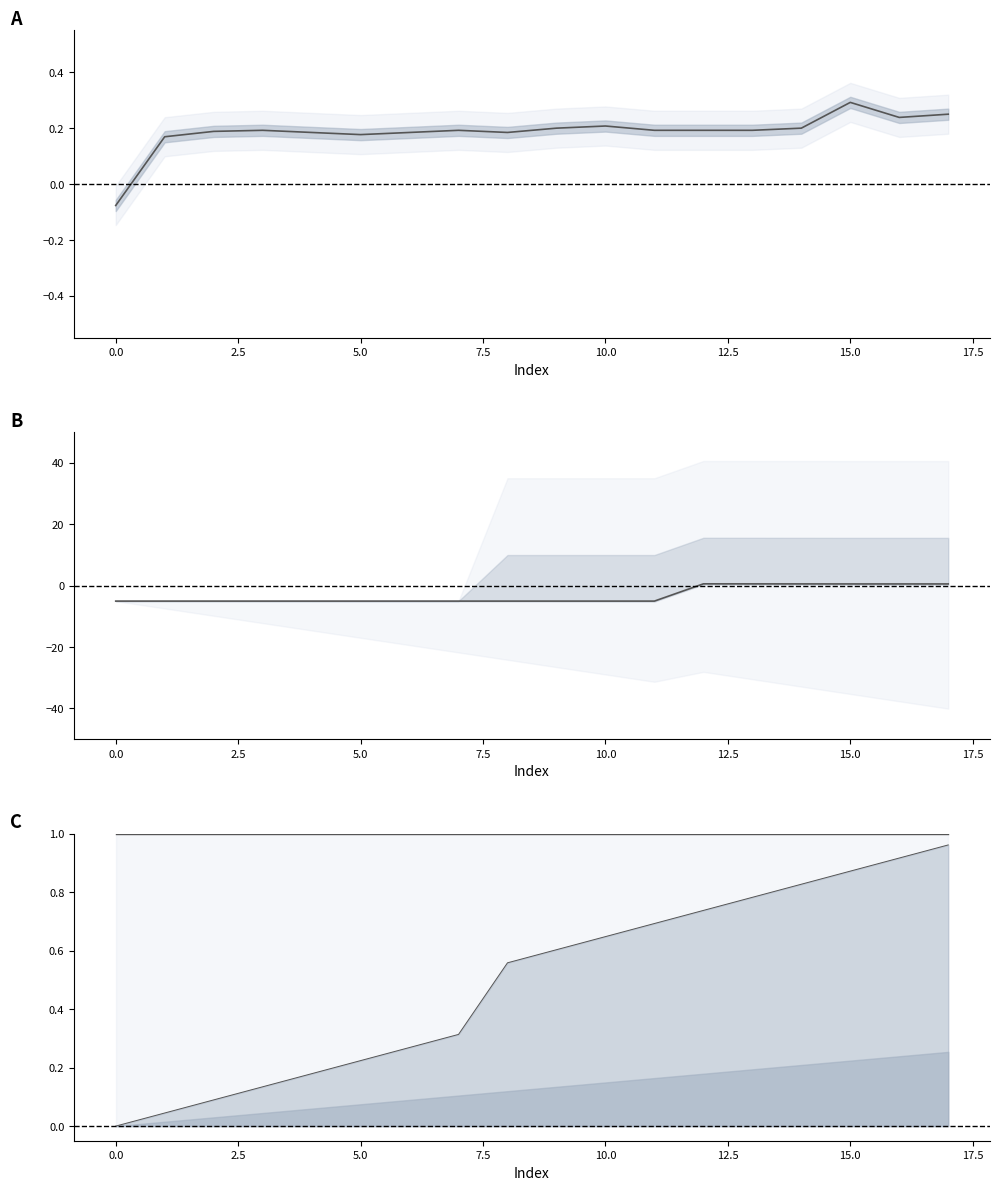

The col_40 scaled series shows 0.6 at 10. True or false?

True